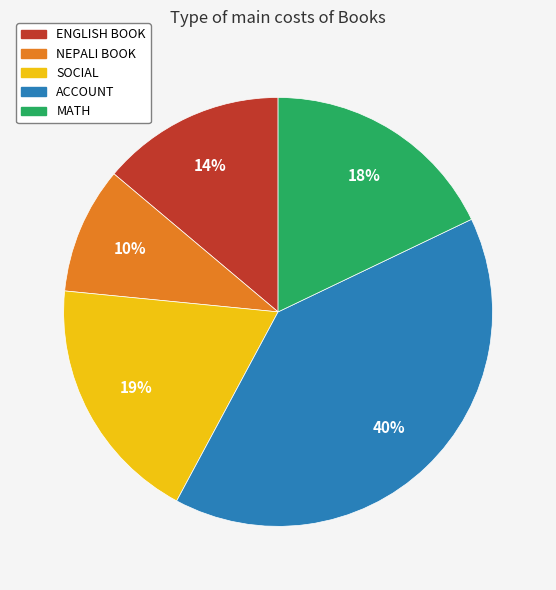

To the nearest percent, what is the combined percentage of ACCOUNT and NEPALI BOOK?

50%